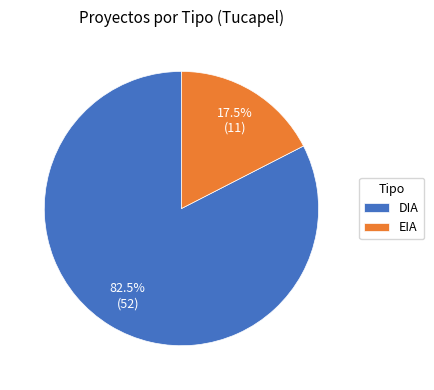

Between EIA and DIA, which is larger?

DIA